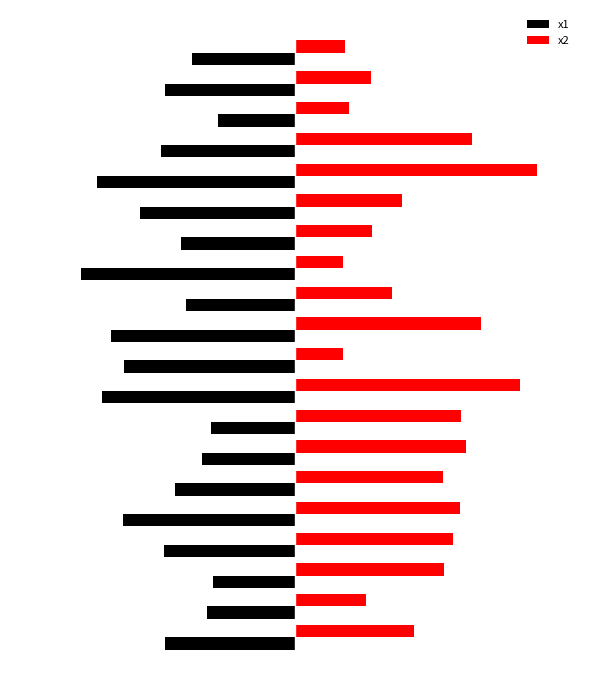

How many series are shown in this chart?

2